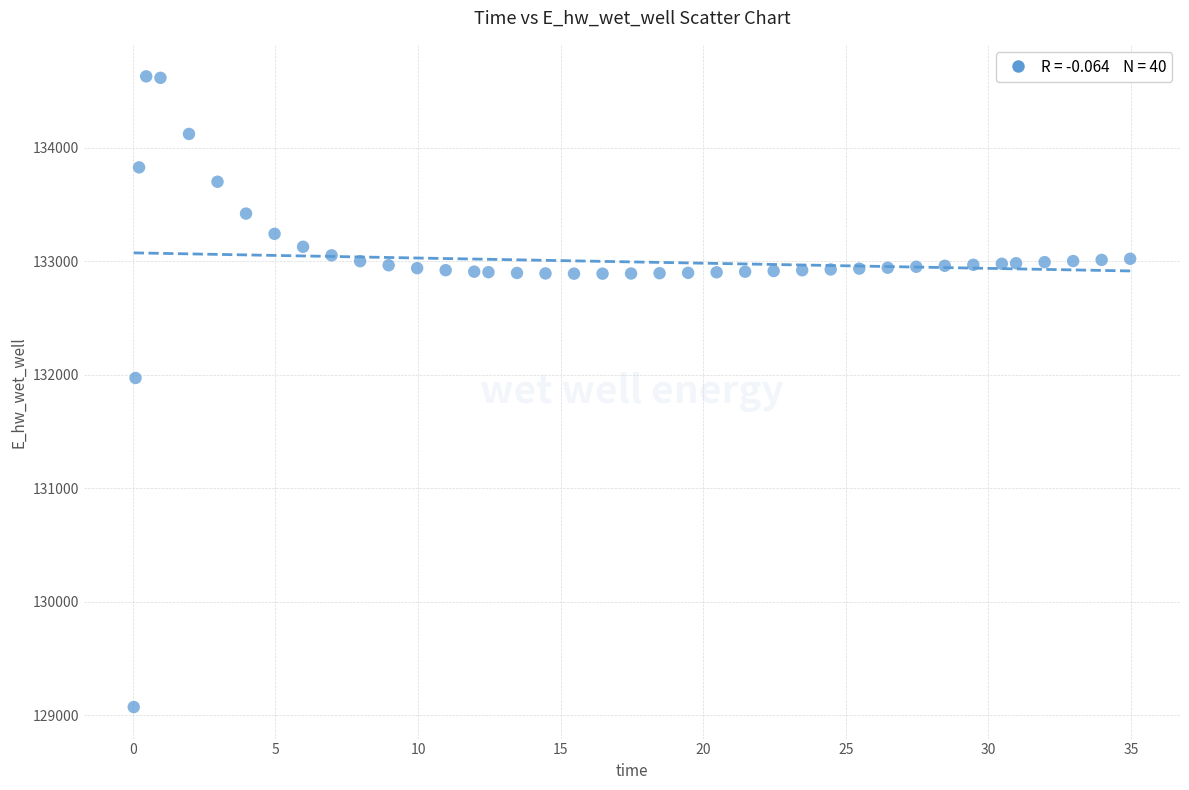

What Y value in the scatter plot is closest to 131848?

131969.6